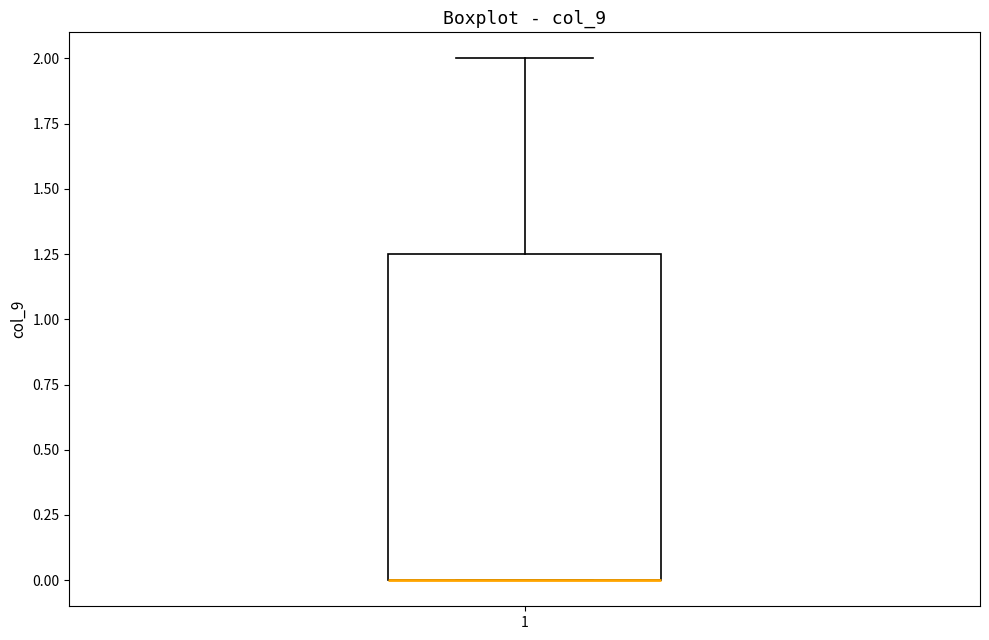

Where is the lower edge of the box at x = 1 on the y-axis? The values are not printed on the chart, so give them approximately, as read against the axis.

0.00